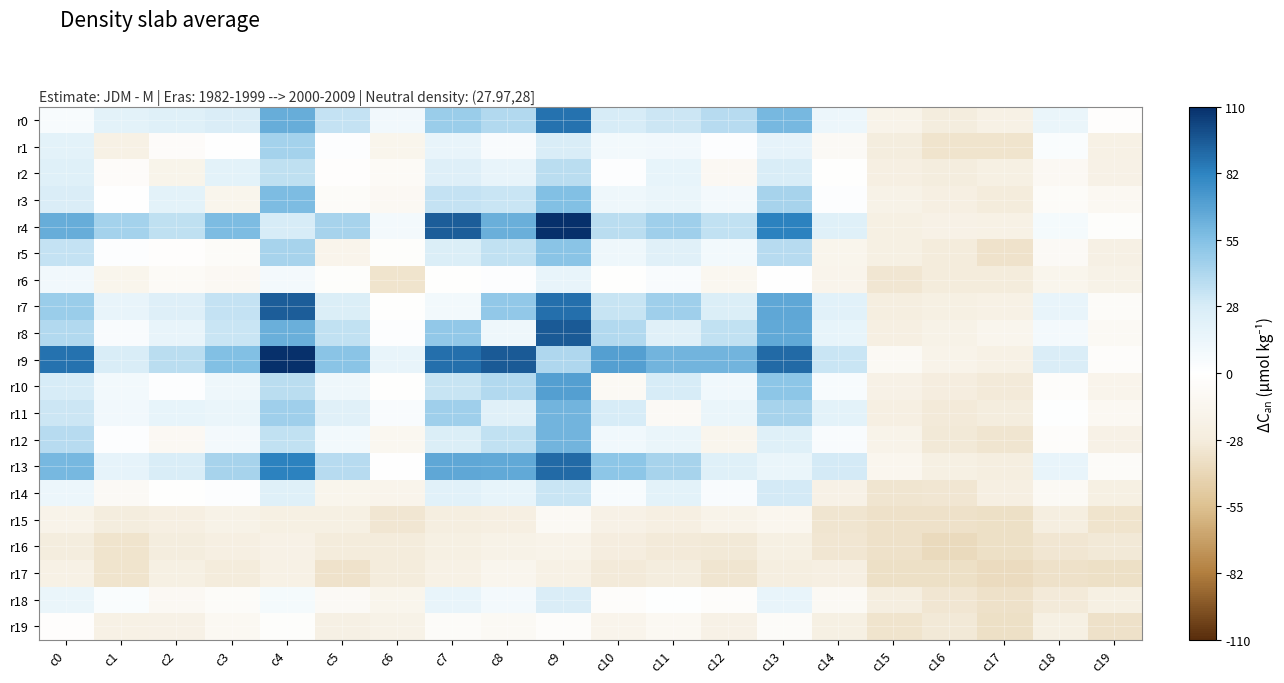

Rank the series by their maximum value, from highest to lowest.

r4, r9, r8, r7, r13, r0, r10, r11, r12, r3, r5, r1, r2, r14, r18, r6, r19, r15, r17, r16